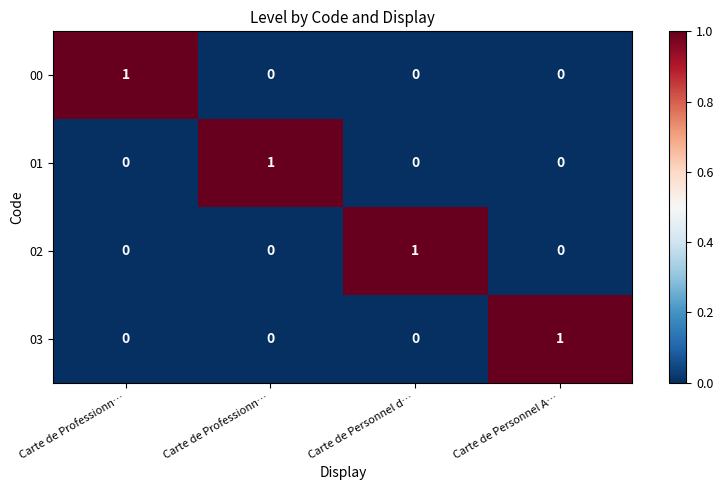

Which series has the largest total across all categories?

00